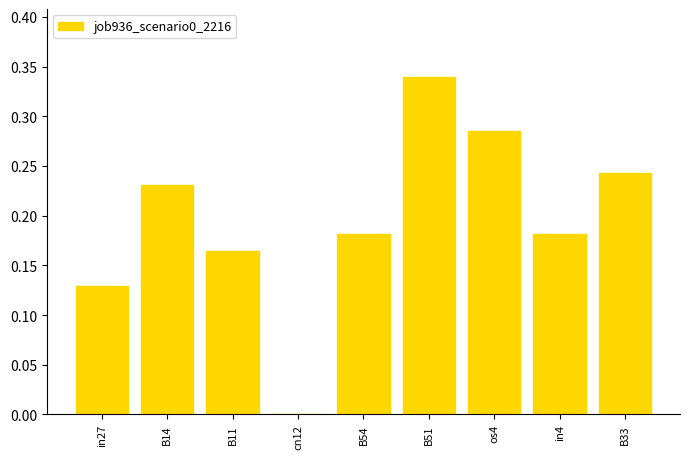

Is it true that the value at B51 is 0.2?

False